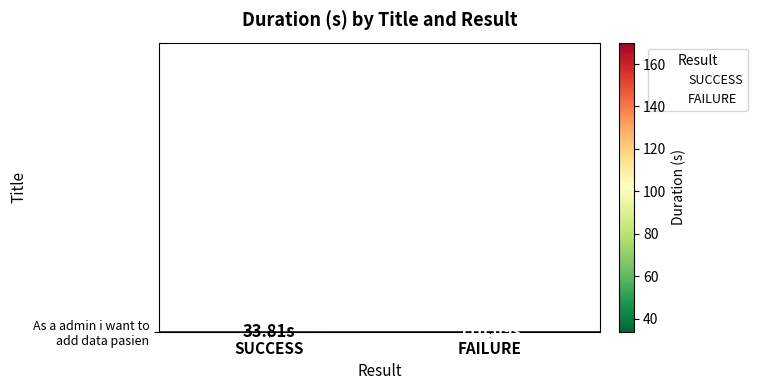

What is the smallest value displayed?

33.8